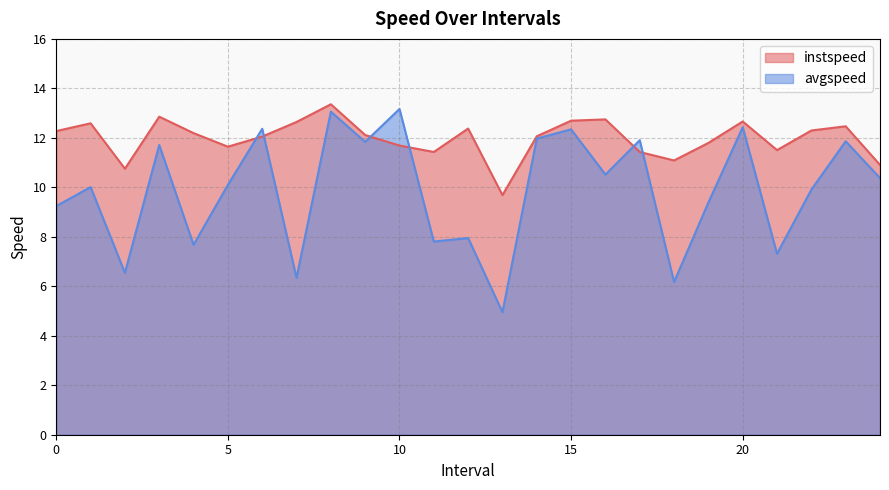

True or false: instspeed has a value of 21.1 at 19.0.

False